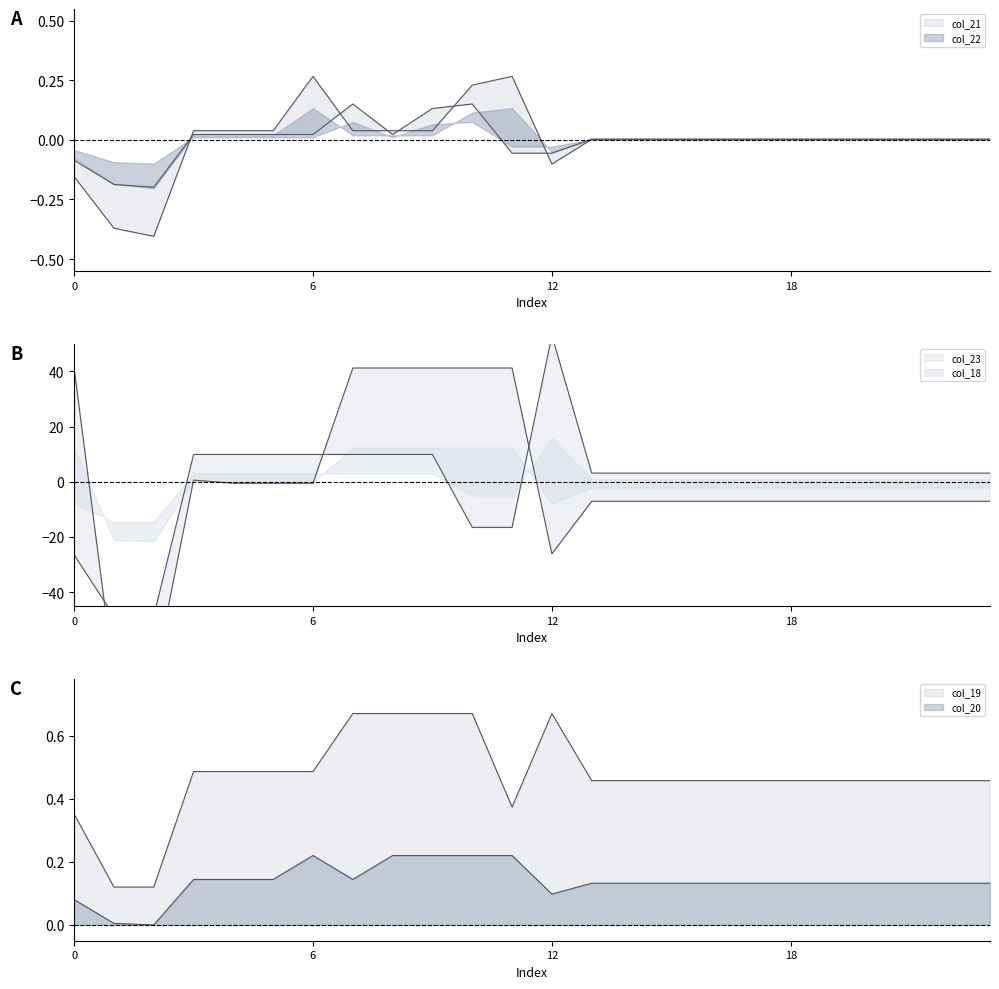

How many data points in col_18 are less than -7?

14